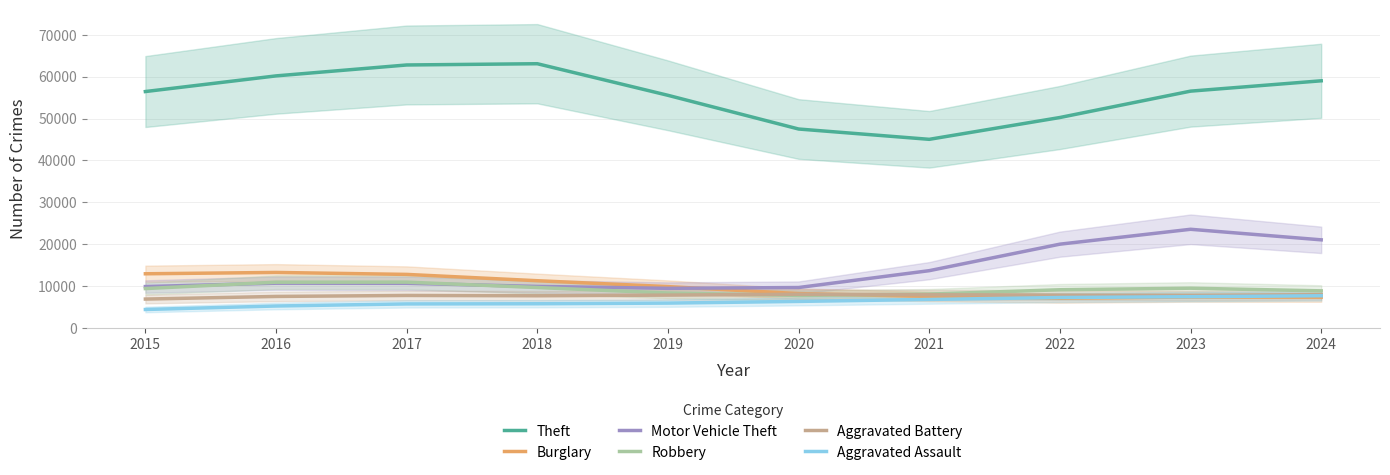

Is this an area chart (filled region under the line)?

No